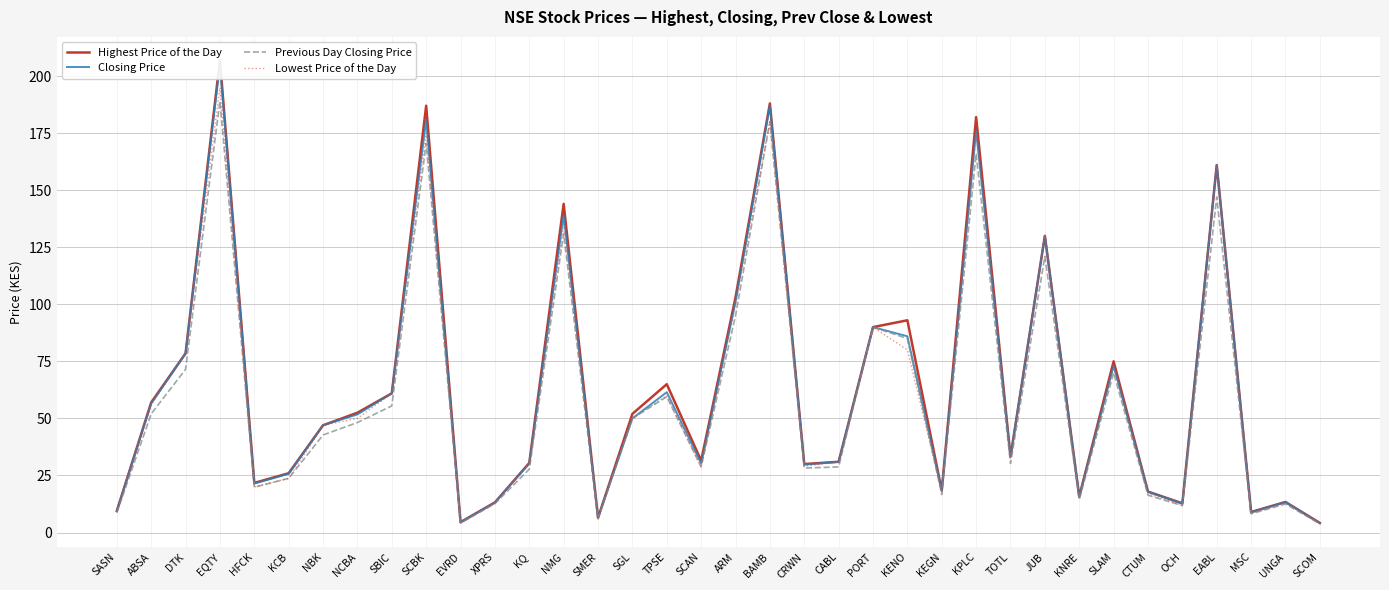

Reading left to right, transcribe all the data shown in this chart.

Highest Price of the Day: SASN=9.5	ABSA=57.0	DTK=78.5	EQTY=207.0	HFCK=21.8	KCB=26.0	NBK=47.0	NCBA=52.5	SBIC=61.0	SCBK=187.0	EVRD=4.5	XPRS=13.2	KQ=30.5	NMG=144.0	SMER=6.5	SGL=52.0	TPSE=65.0	SCAN=31.5	ARM=103.0	BAMB=188.0	CRWN=30.0	CABL=31.0	PORT=90.0	KENO=93.0	KEGN=18.4	KPLC=182.0	TOTL=33.2	JUB=130.0	KNRE=15.8	SLAM=75.0	CTUM=17.9	OCH=12.8	EABL=161.0	MSC=9.0	UNGA=13.4	SCOM=4.2
Closing Price: SASN=9.5	ABSA=56.5	DTK=78.5	EQTY=205.0	HFCK=21.4	KCB=25.8	NBK=47.0	NCBA=51.8	SBIC=61.0	SCBK=180.8	EVRD=4.5	XPRS=13.2	KQ=30.2	NMG=139.0	SMER=6.5	SGL=50.0	TPSE=61.5	SCAN=30.2	ARM=101.0	BAMB=187.0	CRWN=29.8	CABL=31.0	PORT=90.0	KENO=86.0	KEGN=18.3	KPLC=176.0	TOTL=33.2	JUB=130.0	KNRE=15.8	SLAM=73.0	CTUM=17.9	OCH=12.7	EABL=161.0	MSC=8.9	UNGA=13.3	SCOM=4.2
Previous Day Closing Price: SASN=8.7	ABSA=52.0	DTK=71.5	EQTY=189.0	HFCK=19.9	KCB=23.8	NBK=42.8	NCBA=48.2	SBIC=55.5	SCBK=170.5	EVRD=4.2	XPRS=12.7	KQ=27.8	NMG=131.0	SMER=6.0	SGL=50.0	TPSE=59.5	SCAN=28.8	ARM=95.0	BAMB=180.0	CRWN=28.2	CABL=28.8	PORT=90.0	KENO=85.0	KEGN=16.6	KPLC=166.0	TOTL=30.2	JUB=121.0	KNRE=14.3	SLAM=70.0	CTUM=16.4	OCH=11.8	EABL=147.0	MSC=8.2	UNGA=12.5	SCOM=3.9
Lowest Price of the Day: SASN=9.5	ABSA=56.0	DTK=78.5	EQTY=195.0	HFCK=20.0	KCB=23.8	NBK=47.0	NCBA=50.0	SBIC=61.0	SCBK=175.0	EVRD=4.2	XPRS=13.2	KQ=30.2	NMG=135.0	SMER=6.5	SGL=50.0	TPSE=60.0	SCAN=28.8	ARM=100.0	BAMB=180.0	CRWN=29.0	CABL=31.0	PORT=90.0	KENO=80.0	KEGN=18.2	KPLC=175.0	TOTL=33.2	JUB=130.0	KNRE=15.5	SLAM=73.0	CTUM=17.0	OCH=12.0	EABL=161.0	MSC=8.5	UNGA=13.0	SCOM=4.0